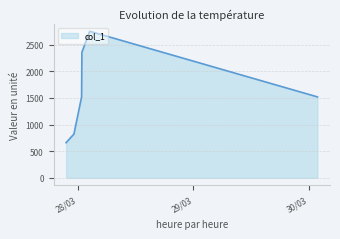

How many interior local peaks (higher than both neighbors) does the data have?

1